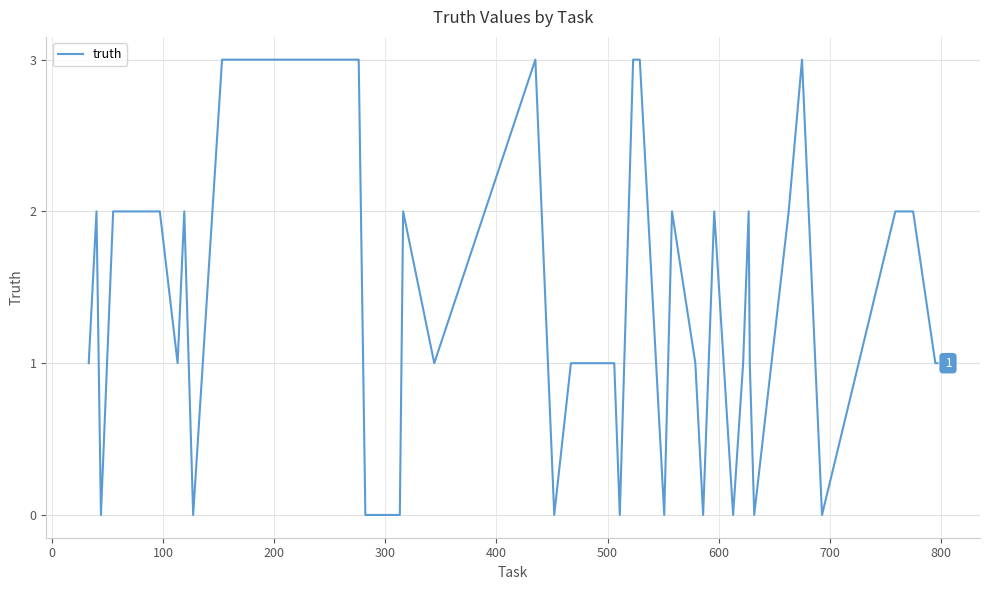

How many lines are shown in the chart?

1